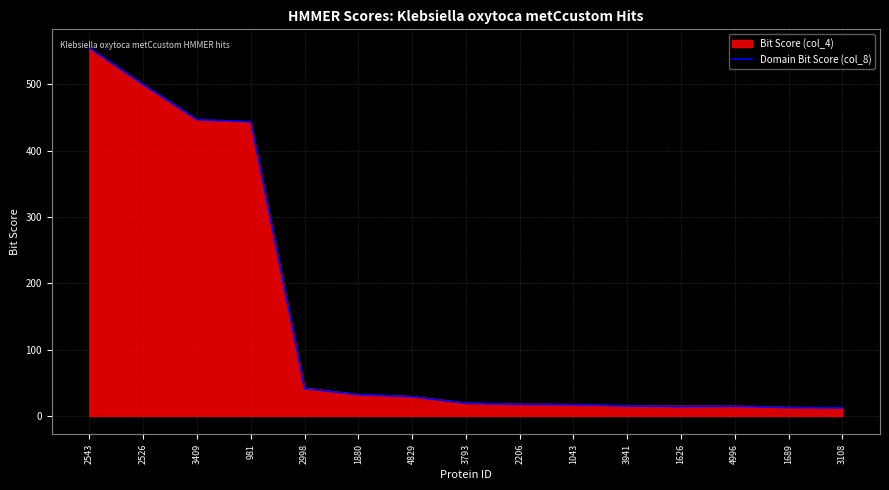

What is the total value across all series at 2526?

999.8